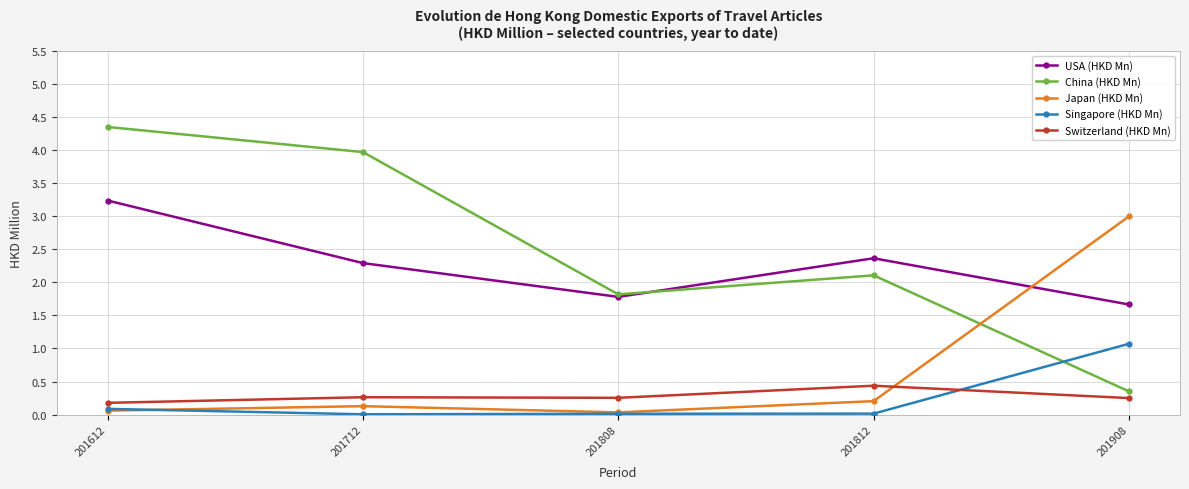

True or false: Singapore (HKD Mn) and USA (HKD Mn) intersect in this chart.

False